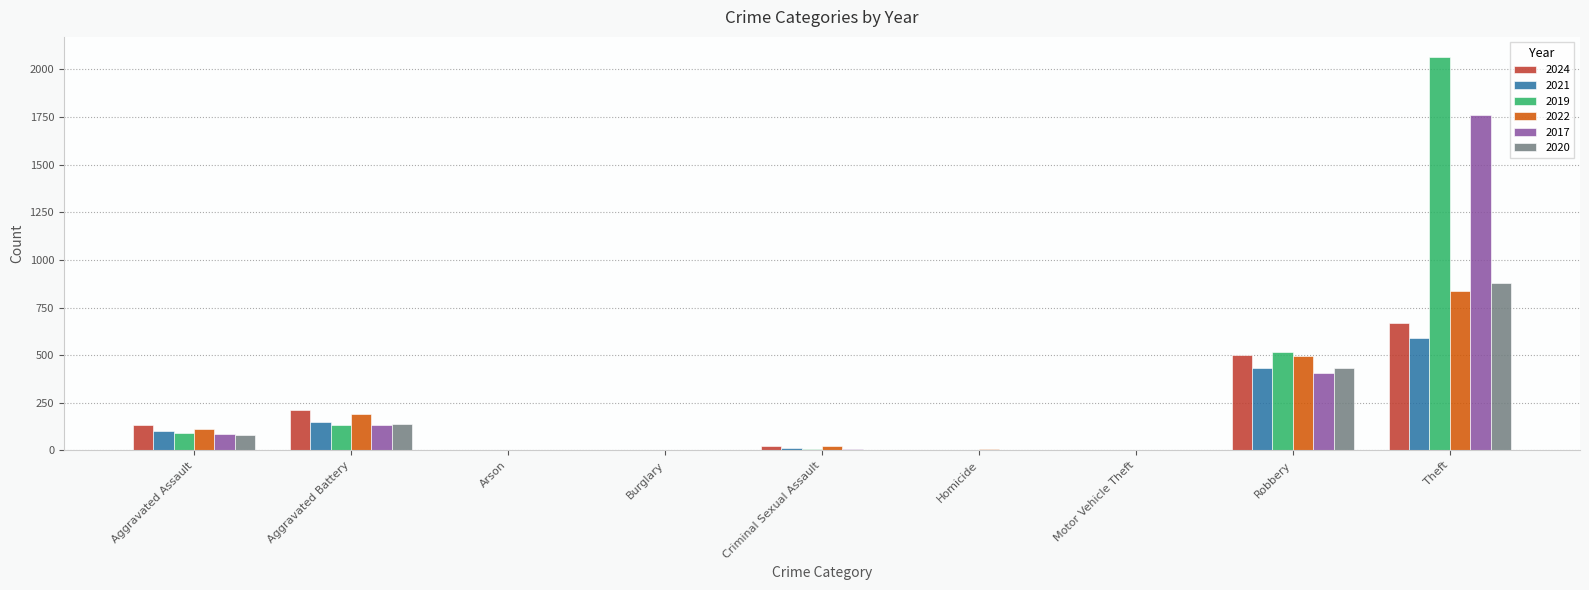

At which label is 2019 closest to 1034?

Robbery